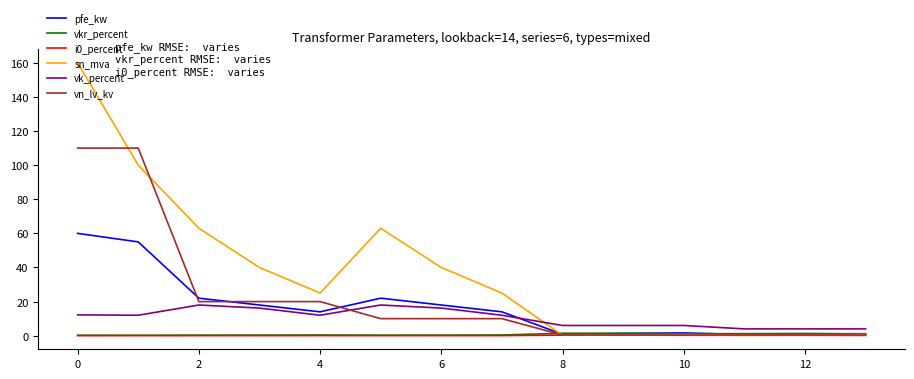

Which series has the largest total across all categories?

sn_mva